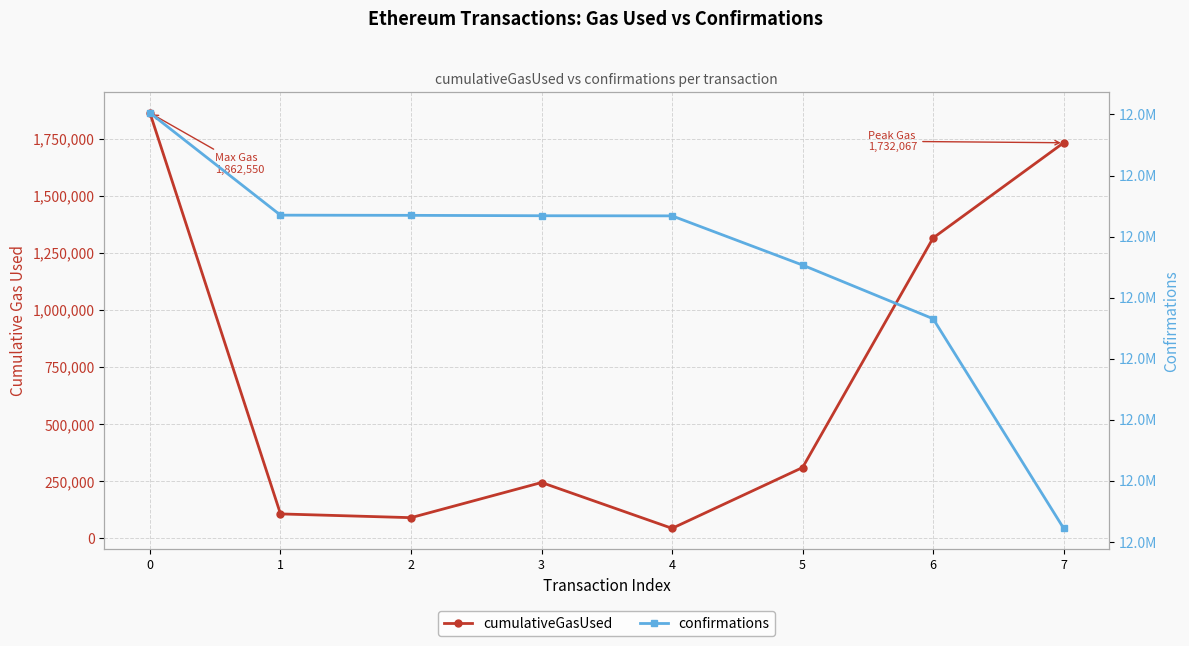

The value of cumulativeGasUsed at 5 is 104777. True or false?

False